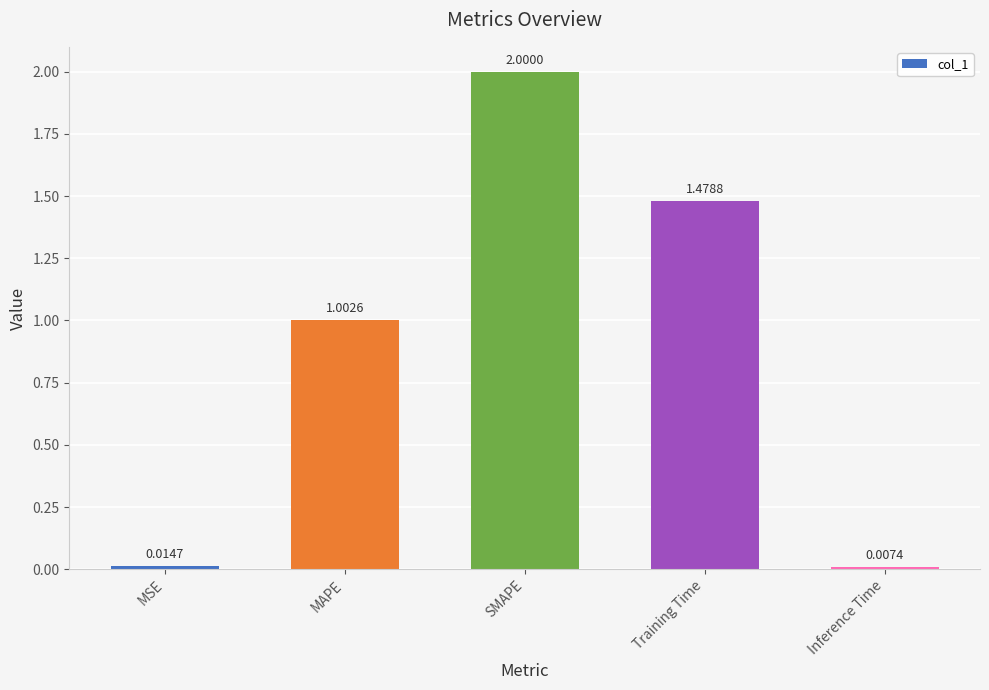

What is the label of the 4th bar from the left?

Training Time